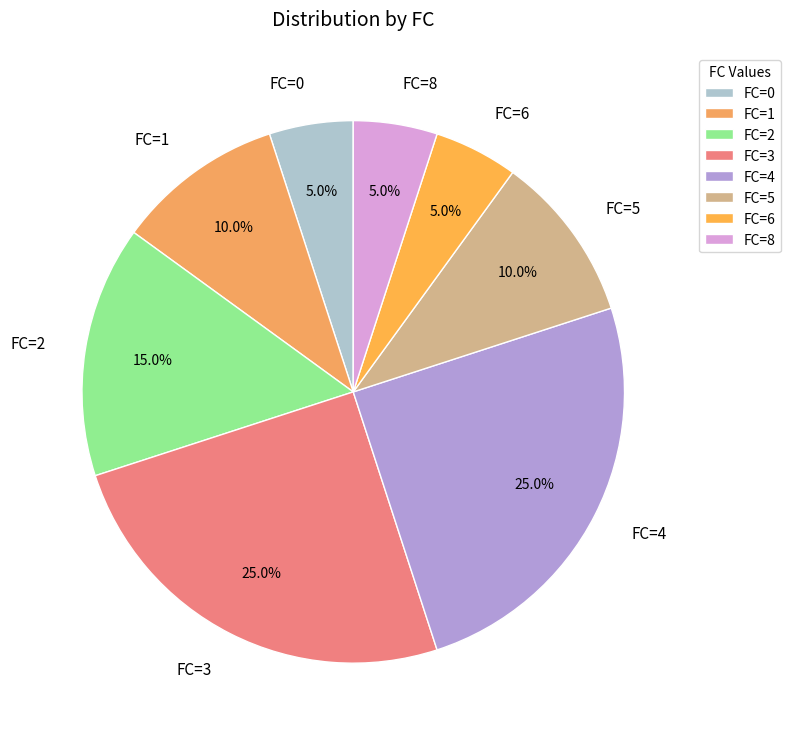

How many segments does this pie chart have?

8